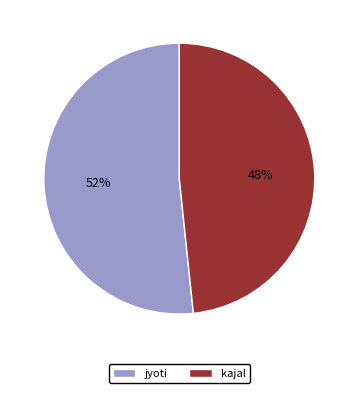

How many slices are in this pie chart?

2